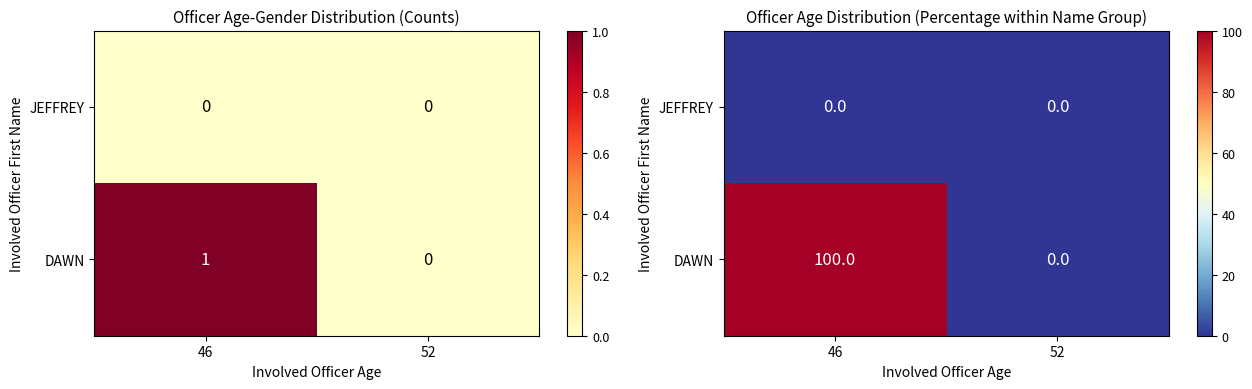

Rank the series by their maximum value, from highest to lowest.

DAWN, JEFFREY